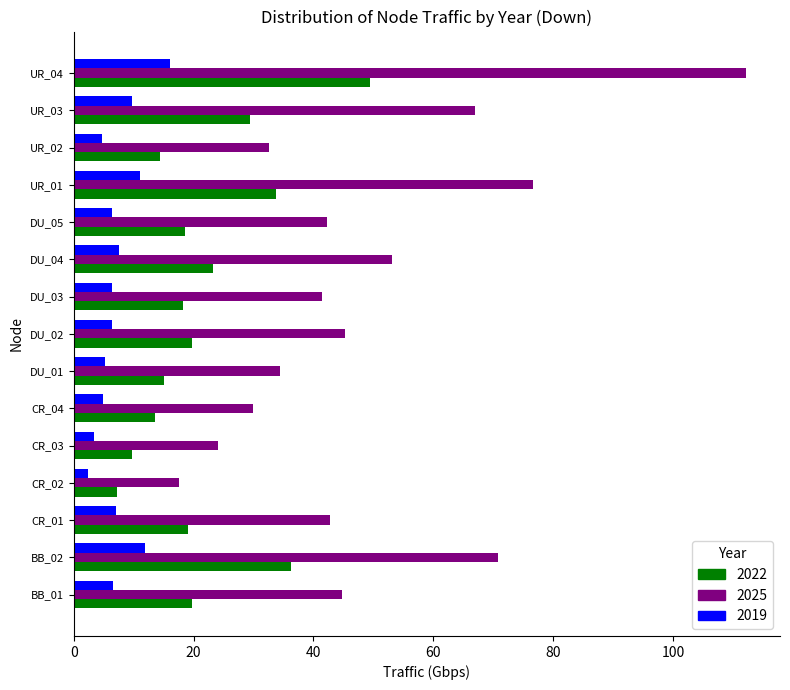

Is it true that 2022 equals 10.1 at DU_03?

False